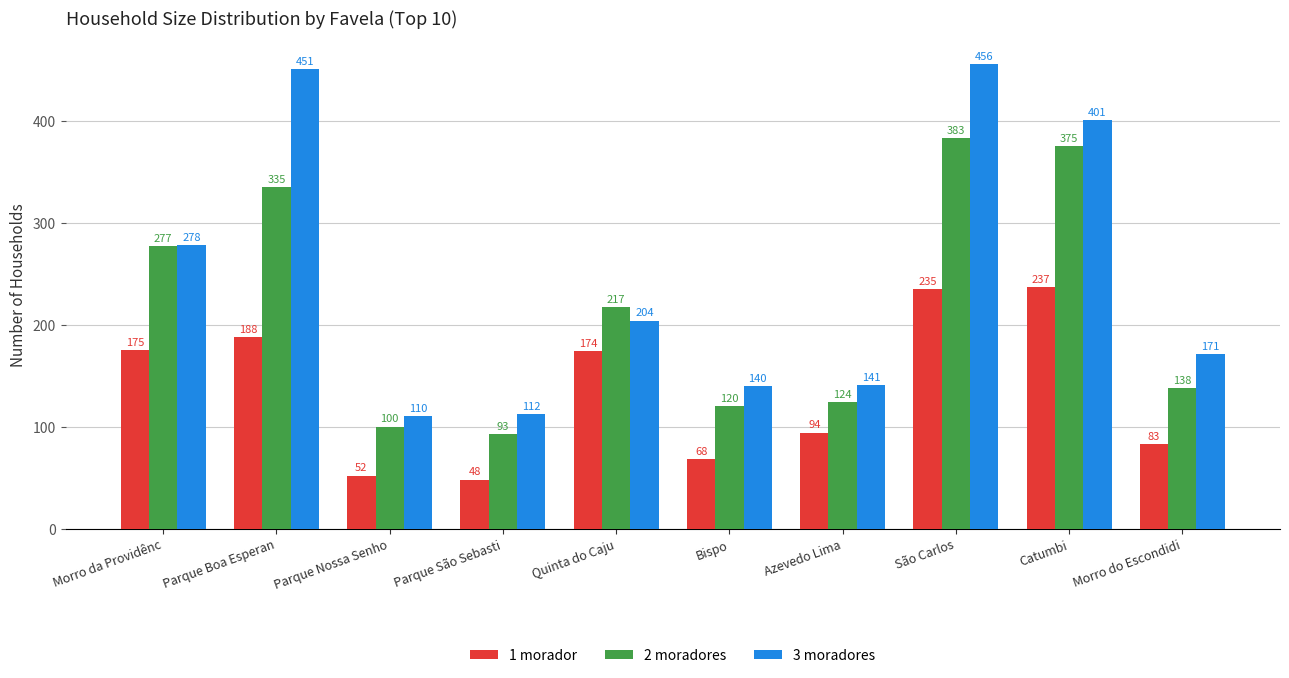

What is the total value across all series at Parque São Sebasti?

253